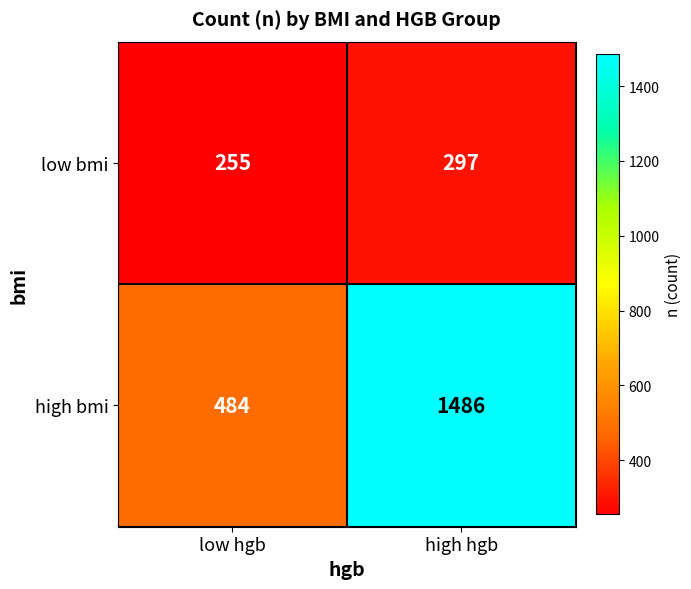

What is the difference between the highest and lowest values at low hgb?

229